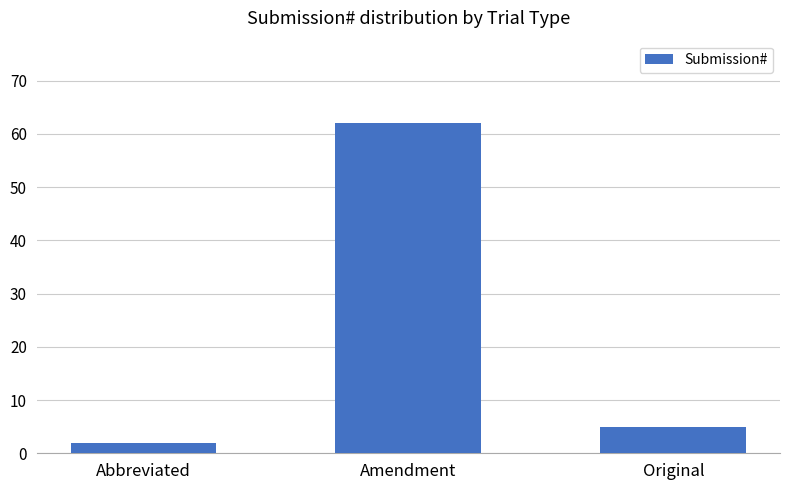

How many bars are there in total?

3